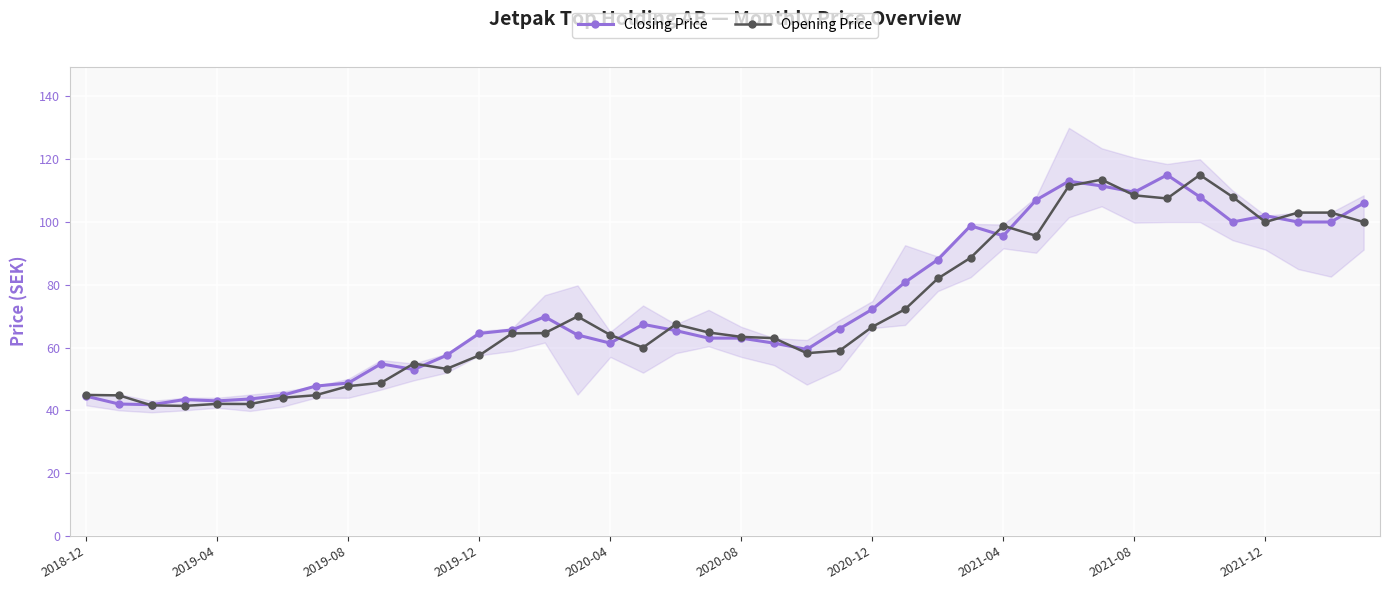

What is the smallest value displayed?

41.4